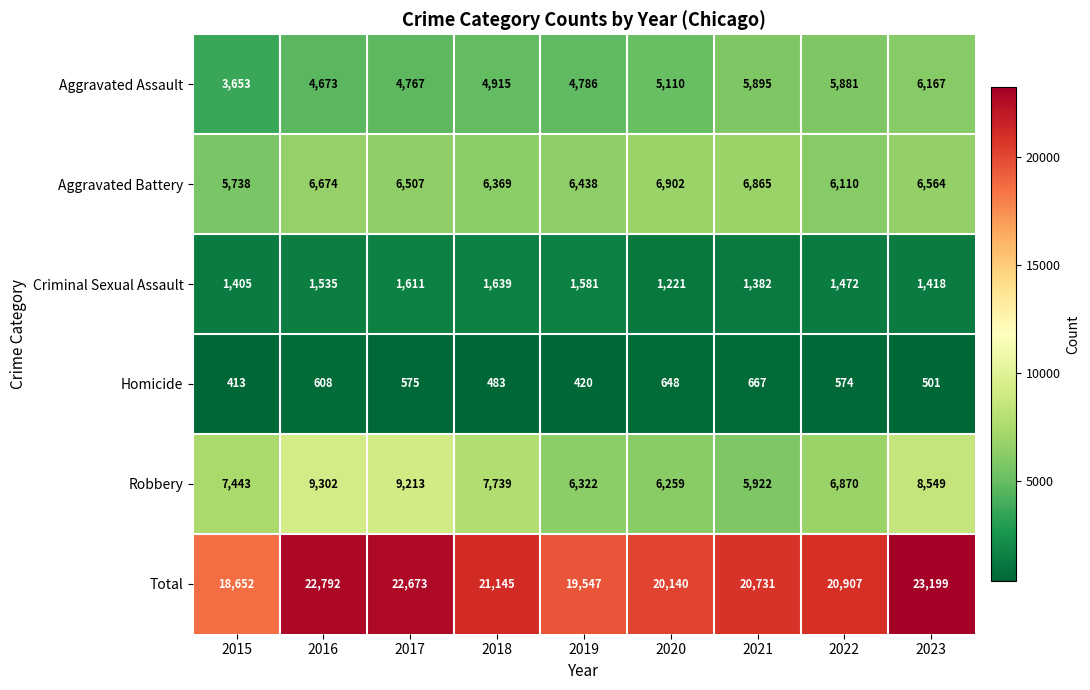

How many data points does each series have?

9